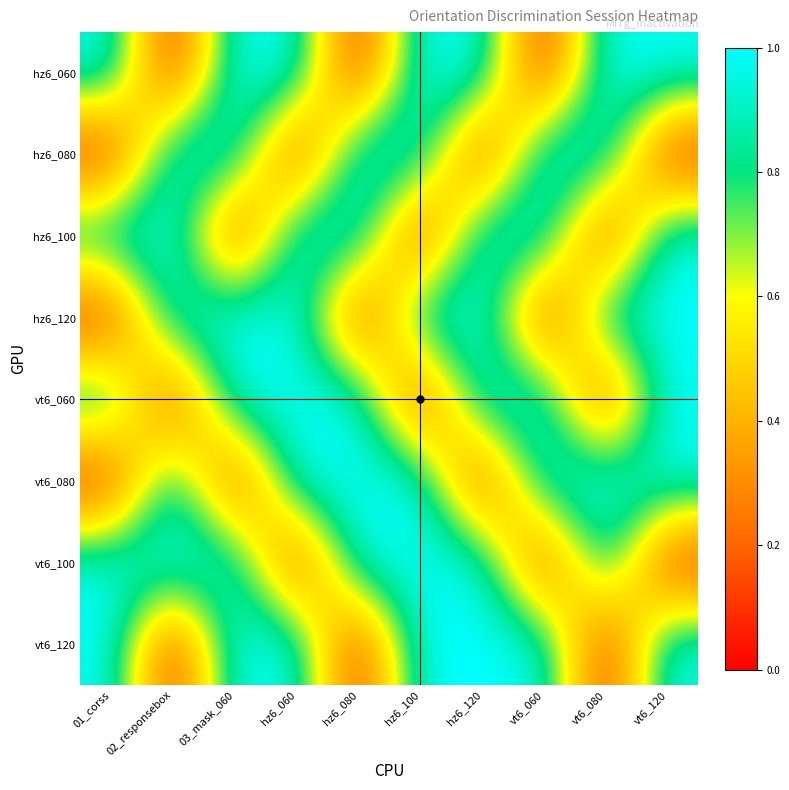

What is the greatest value displayed?

1